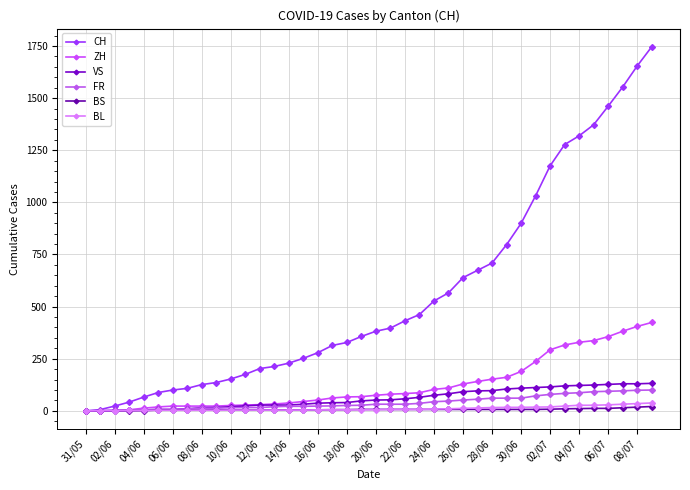

How many categories are shown in the chart?

40